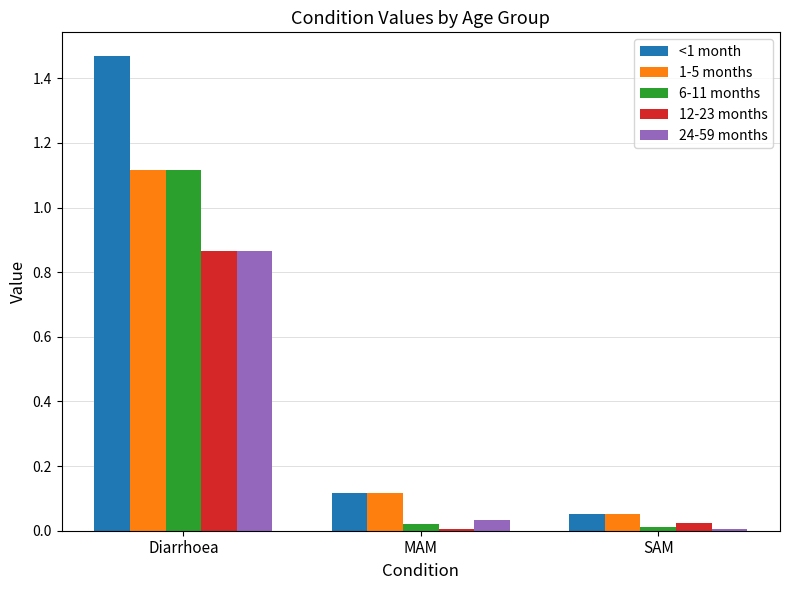

Which label corresponds to the largest value in the chart?

Diarrhoea